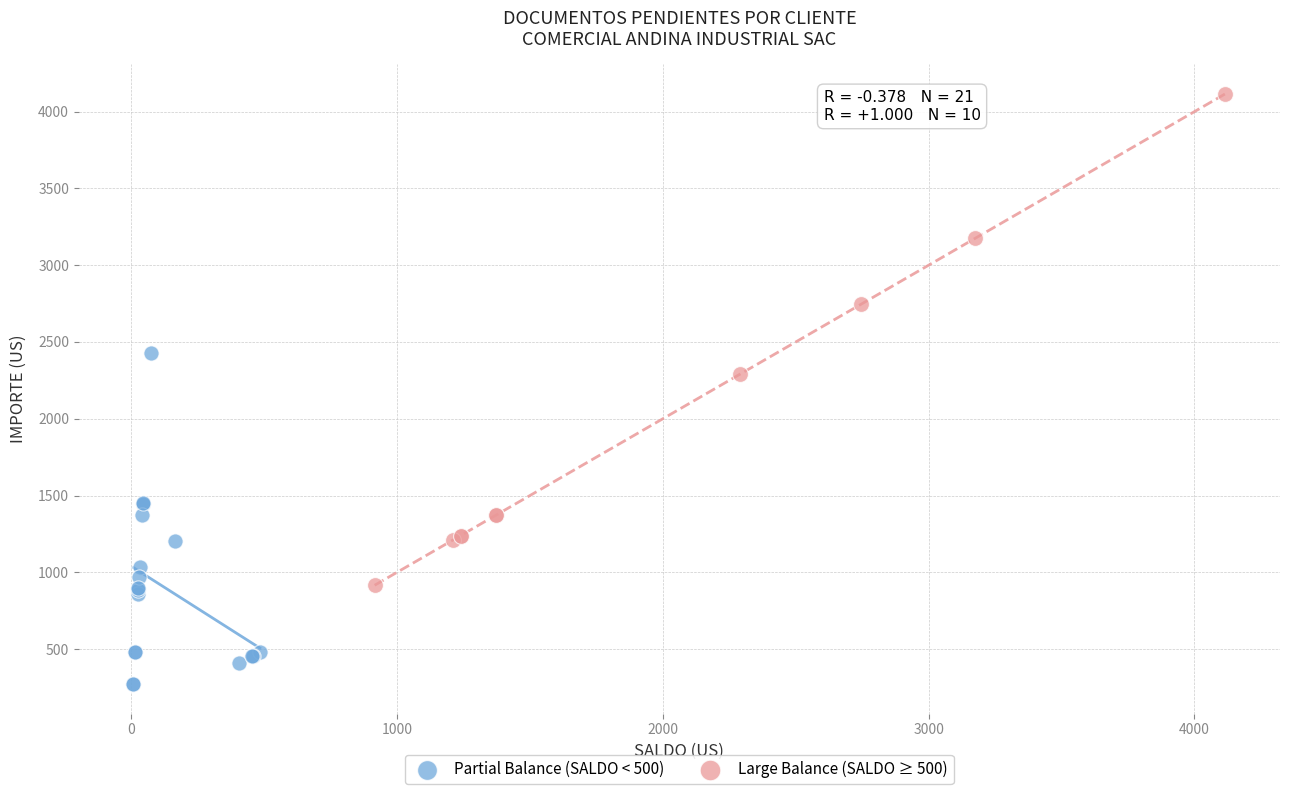

Which series has the widest spread of Y values?

Large Balance (SALDO ≥ 500)